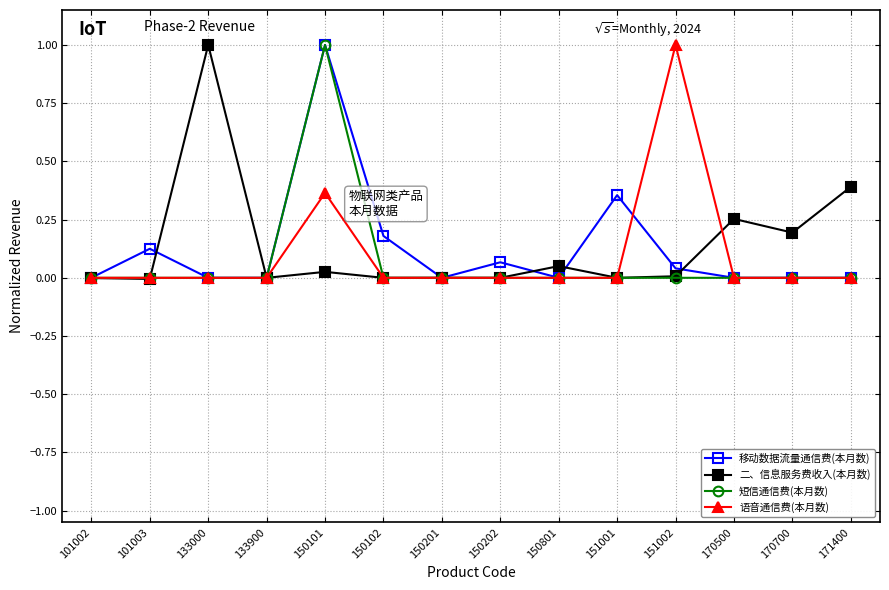

Between 150801 and 151001, which series saw the biggest shift?

移动数据流量通信费(本月数)